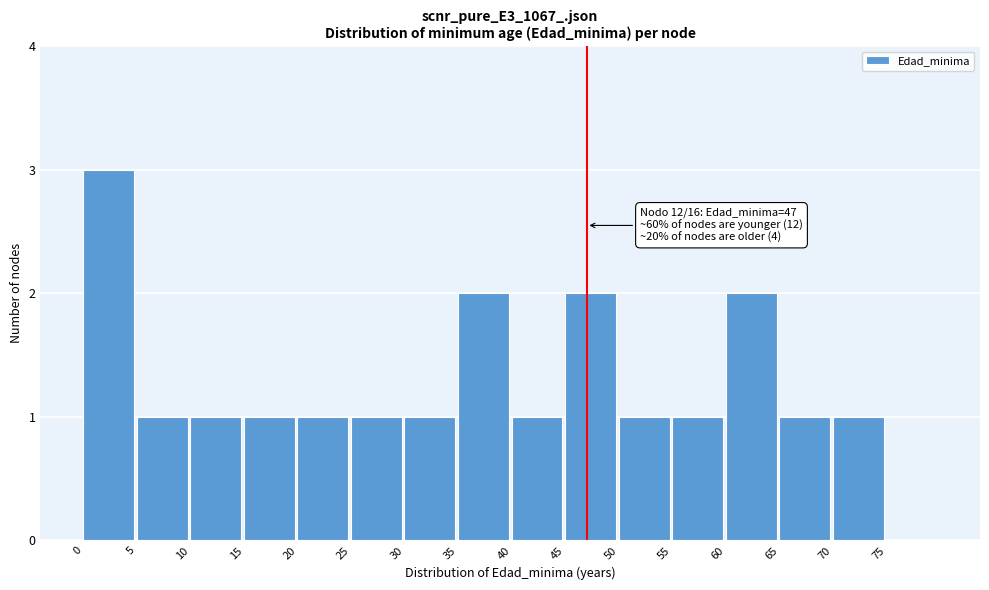

Over which range of the x-axis is the bar tallest?

0 to 5